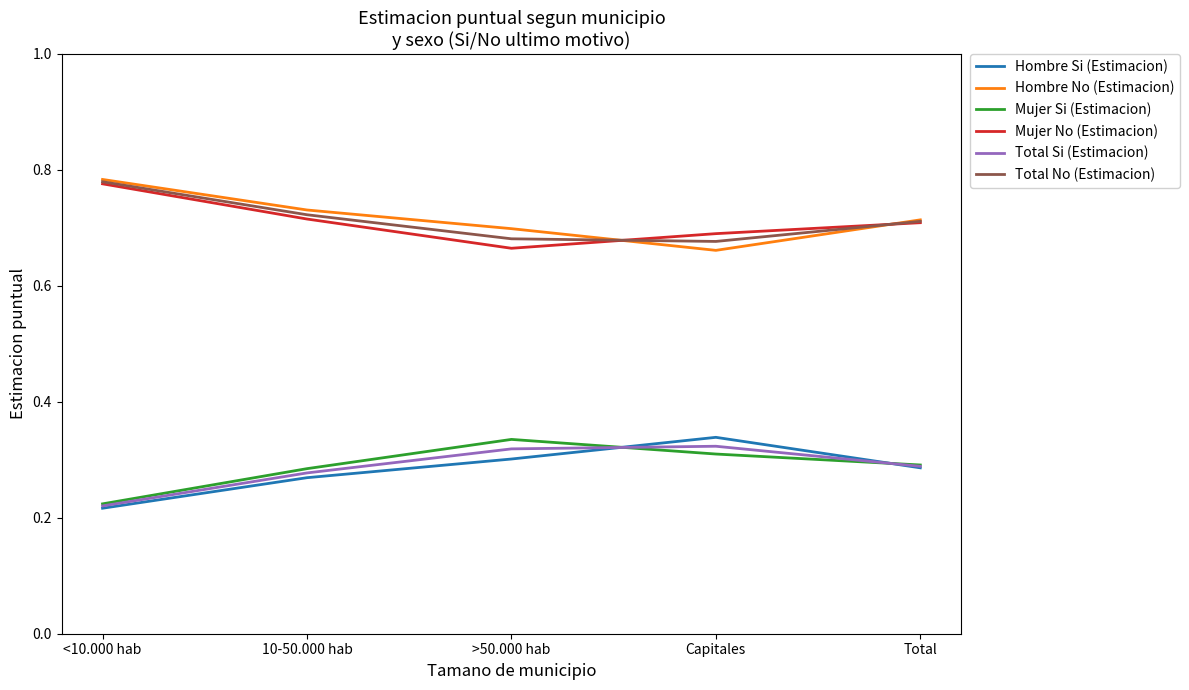

Is the value of Hombre Si (Estimacion) at >50.000 hab greater than the value of Hombre No (Estimacion) at <10.000 hab?

No